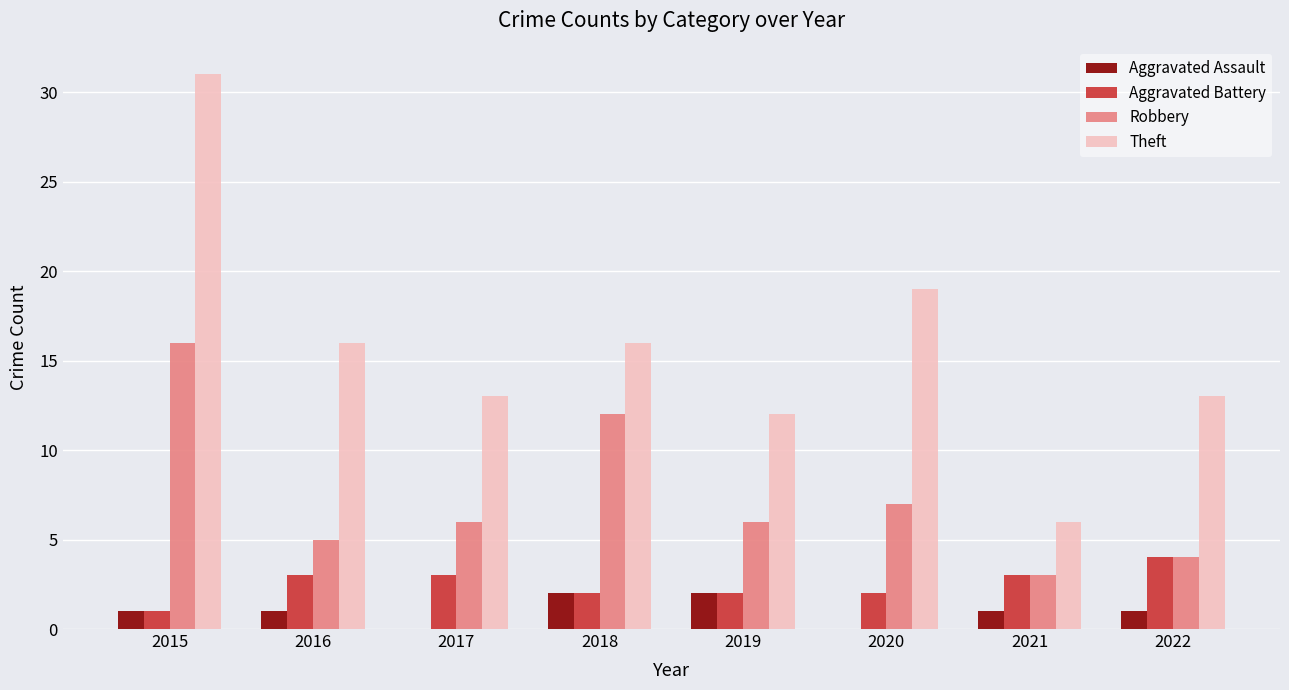

What are all the series names shown in the legend?

Aggravated Assault, Aggravated Battery, Robbery, Theft